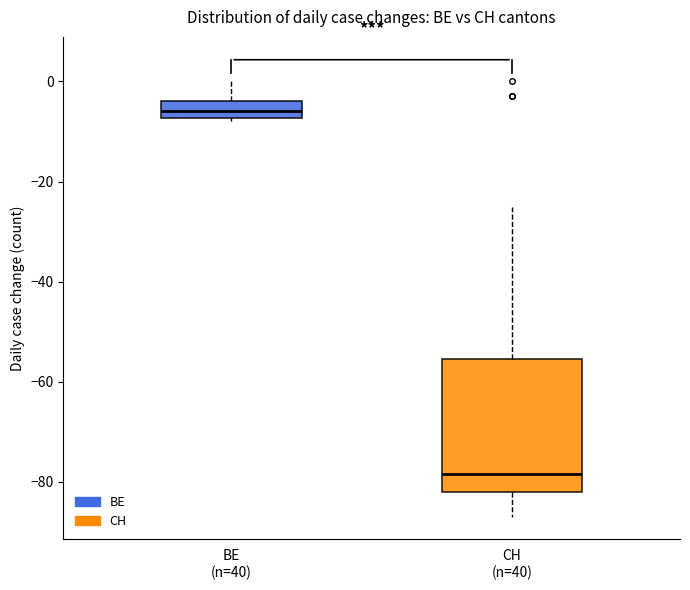

Reading left to right, transcribe this box plot: for each box, give where its median line is, the range the box spans, and where its two whiskers end, as read against the y-axis. The values are not printed on the chart, so give them approximately, as read against the axis.

BE (n=40): median -6, box -8 to -4, whiskers -8 (just below the box's lower edge) to 0
CH (n=40): median -78, box -82 to -56, whiskers -86 to -24